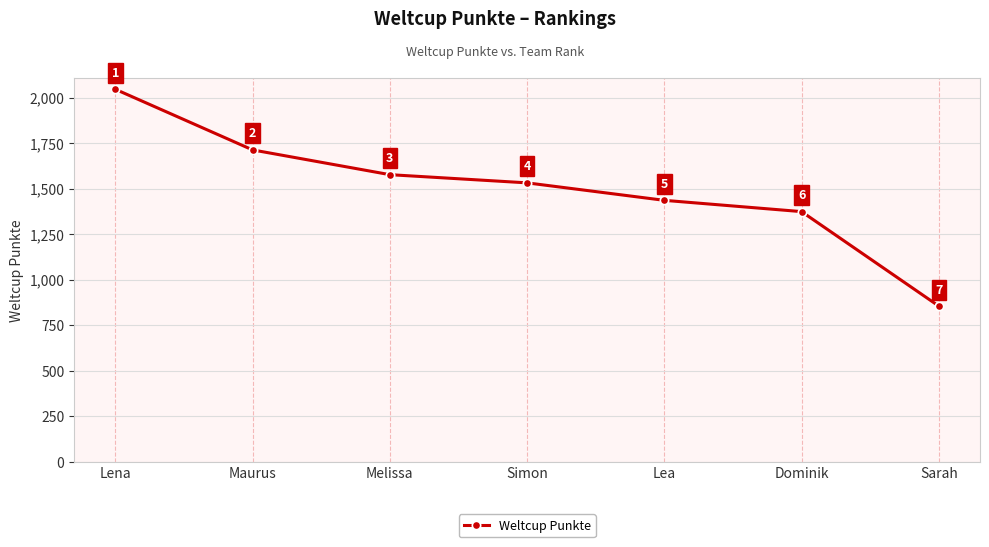

How many lines are shown in the chart?

1